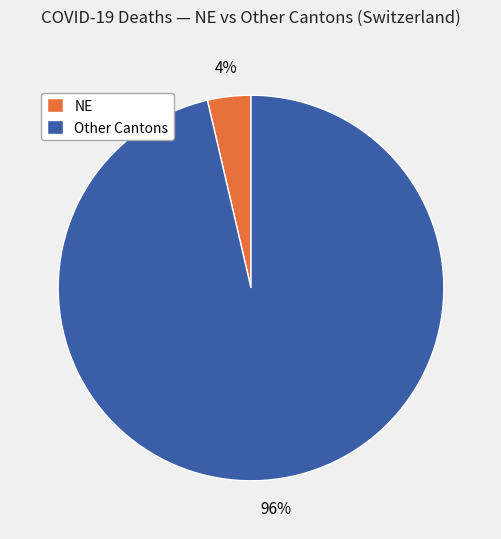

Which category has the biggest portion of the pie?

Other Cantons